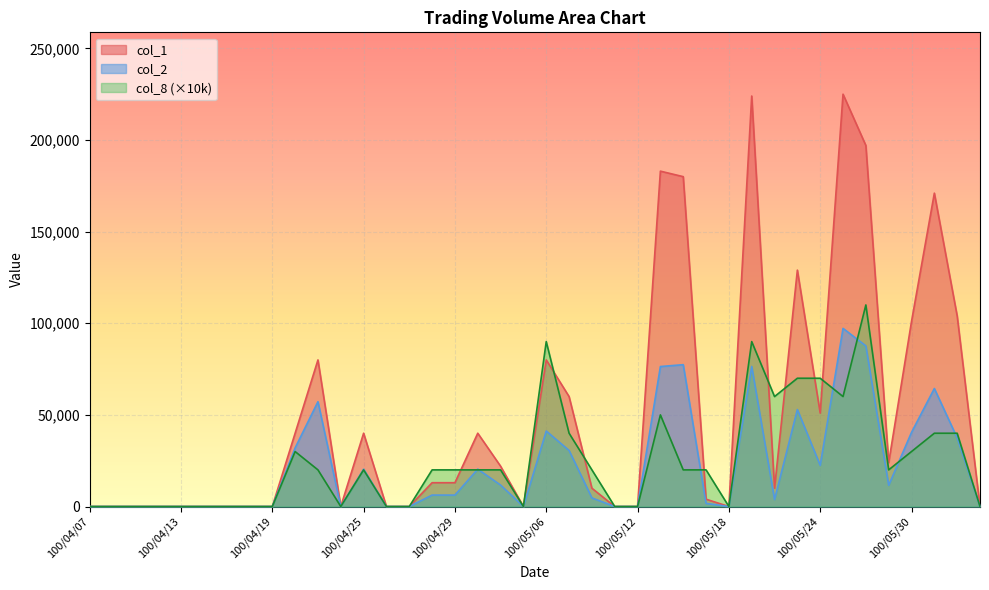

Rank the categories by col_2 value from lowest to highest.

100/04/07, 100/04/08, 100/04/11, 100/04/12, 100/04/13, 100/04/14, 100/04/15, 100/04/18, 100/04/19, 100/04/22, 100/04/26, 100/04/27, 100/05/05, 100/05/11, 100/05/12, 100/05/18, 100/06/02, 100/05/17, 100/05/20, 100/05/10, 100/04/29, 100/04/28, 100/05/27, 100/05/04, 100/04/25, 100/05/03, 100/05/24, 100/05/09, 100/04/20, 100/06/01, 100/05/30, 100/05/06, 100/05/23, 100/04/21, 100/05/31, 100/05/13, 100/05/19, 100/05/16, 100/05/26, 100/05/25